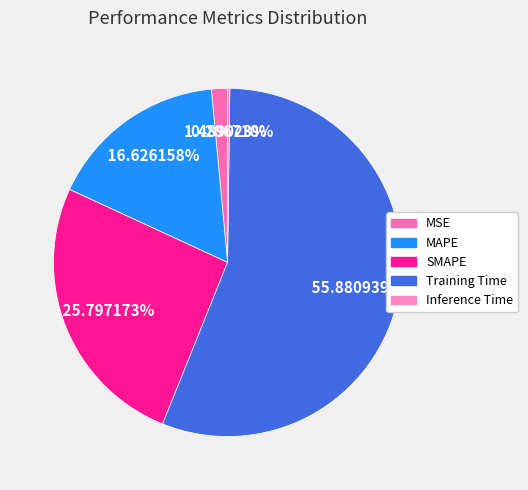

What portion of the pie excludes MAPE?

83.4%